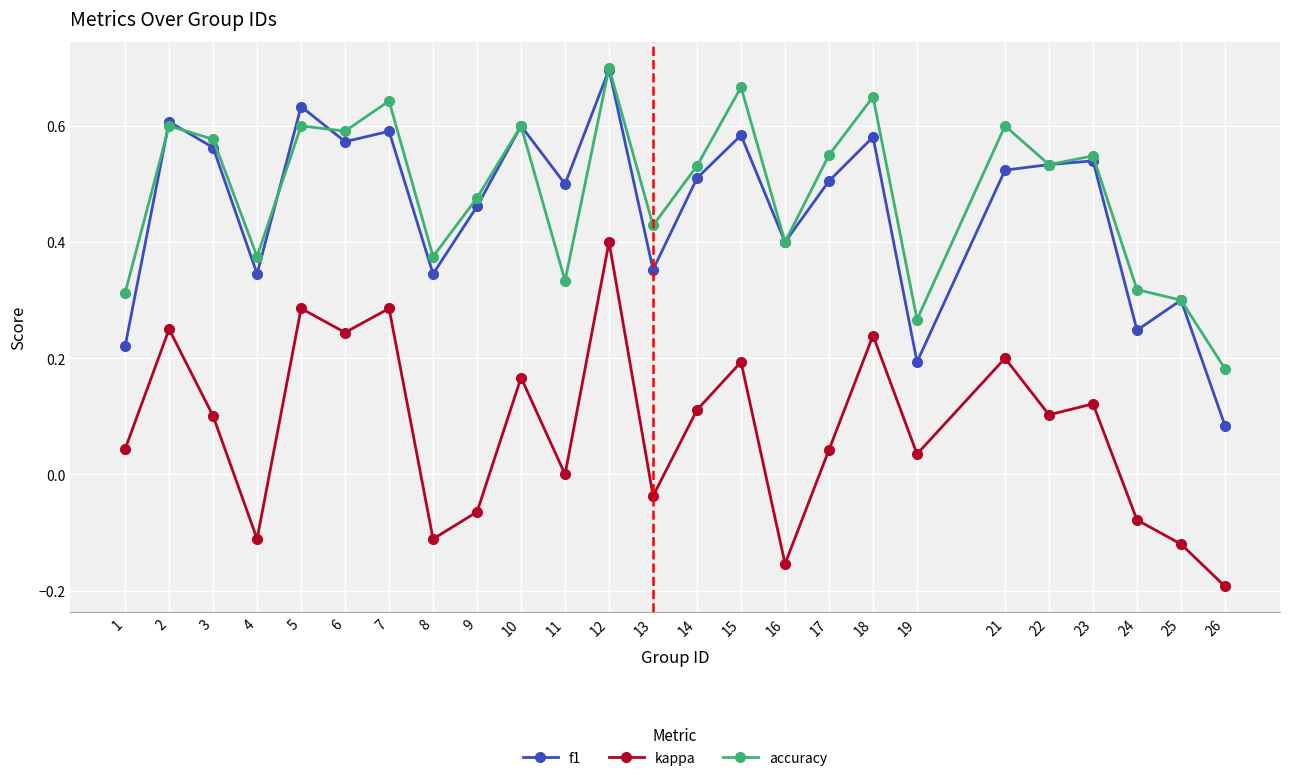

Rank the series at 3 from lowest to highest value.

kappa, f1, accuracy